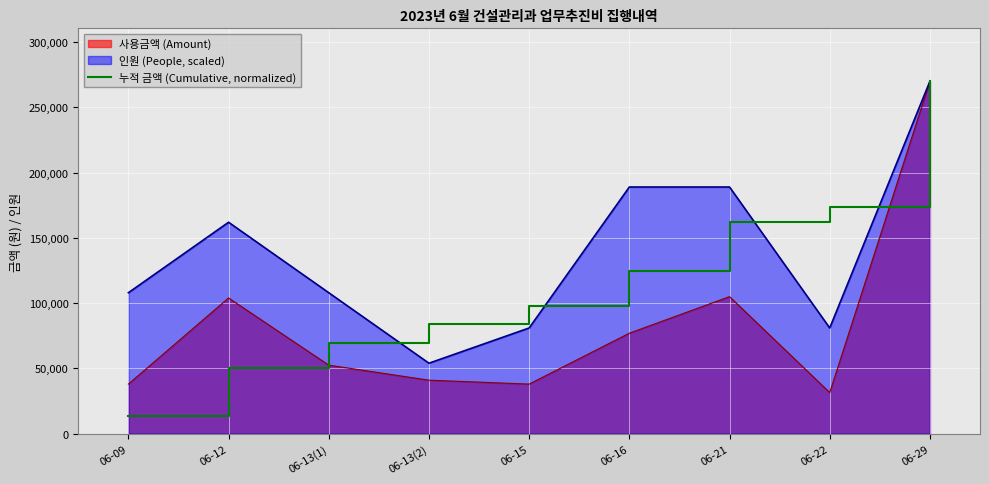

What is the minimum value shown in the chart?

13553.5